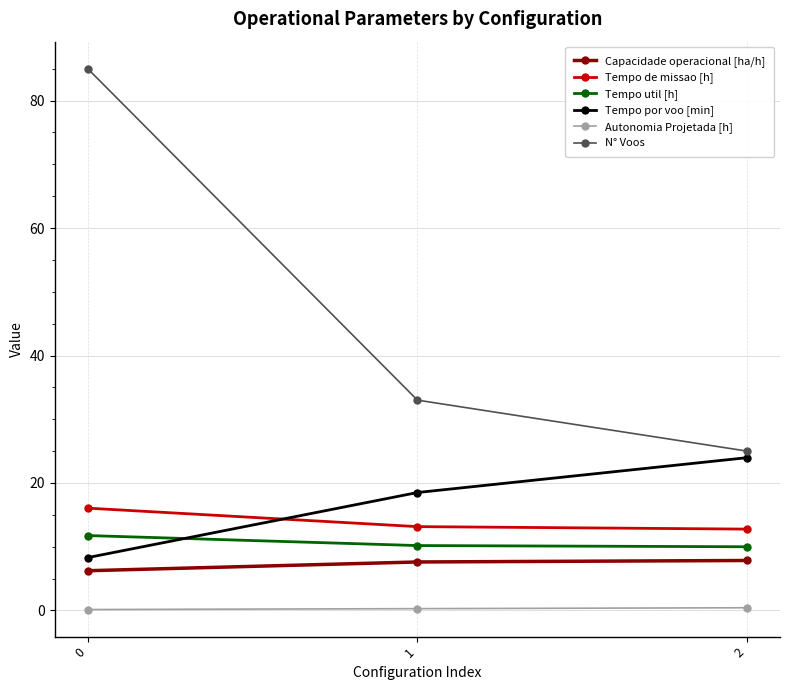

Is the value of Tempo por voo [min] at 0 greater than the value of Tempo de missao [h] at 1?

No